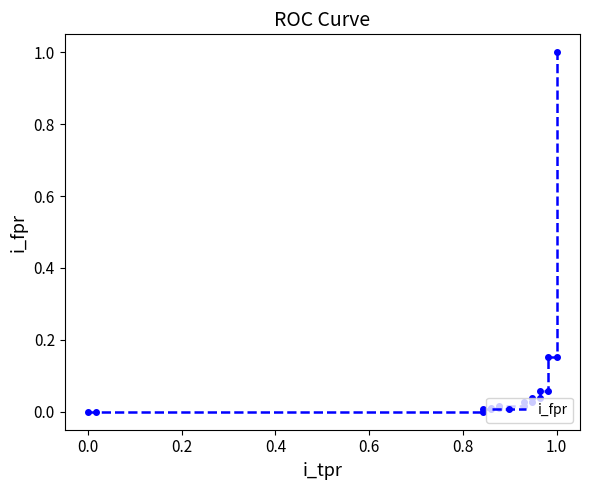

The chart shows a value of 0.0 at 1.2. True or false?

False